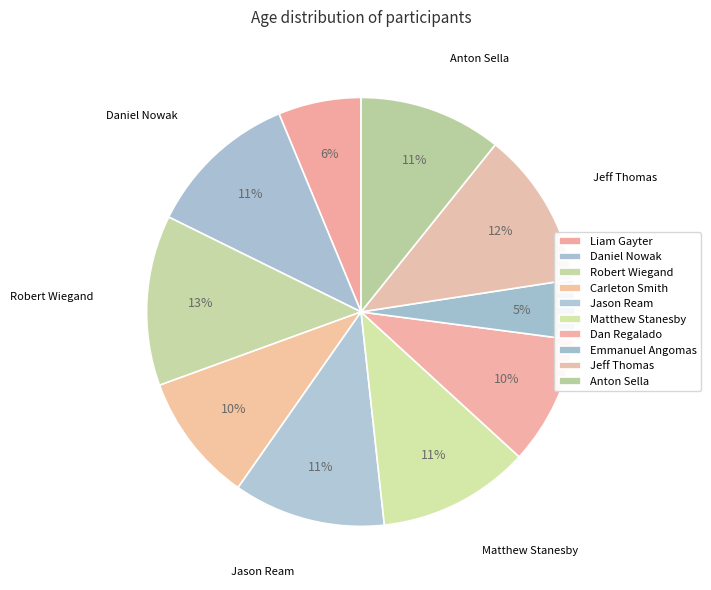

What portion of the pie excludes Carleton Smith?

90.3%